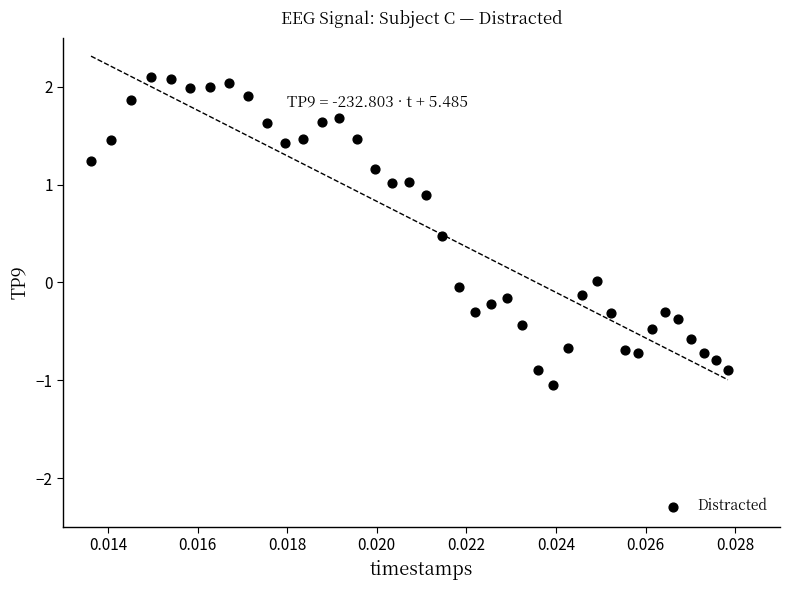

What is the range of Y values (max minus min)?

3.1